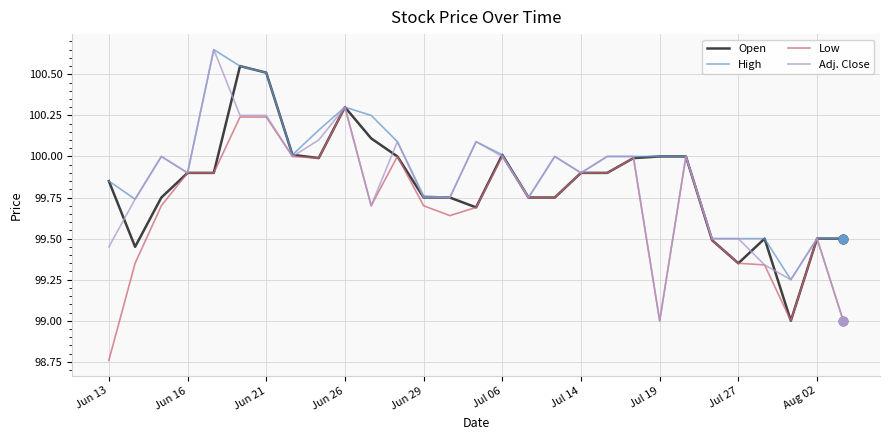

What are all the series names shown in the legend?

Open, High, Low, Adj. Close